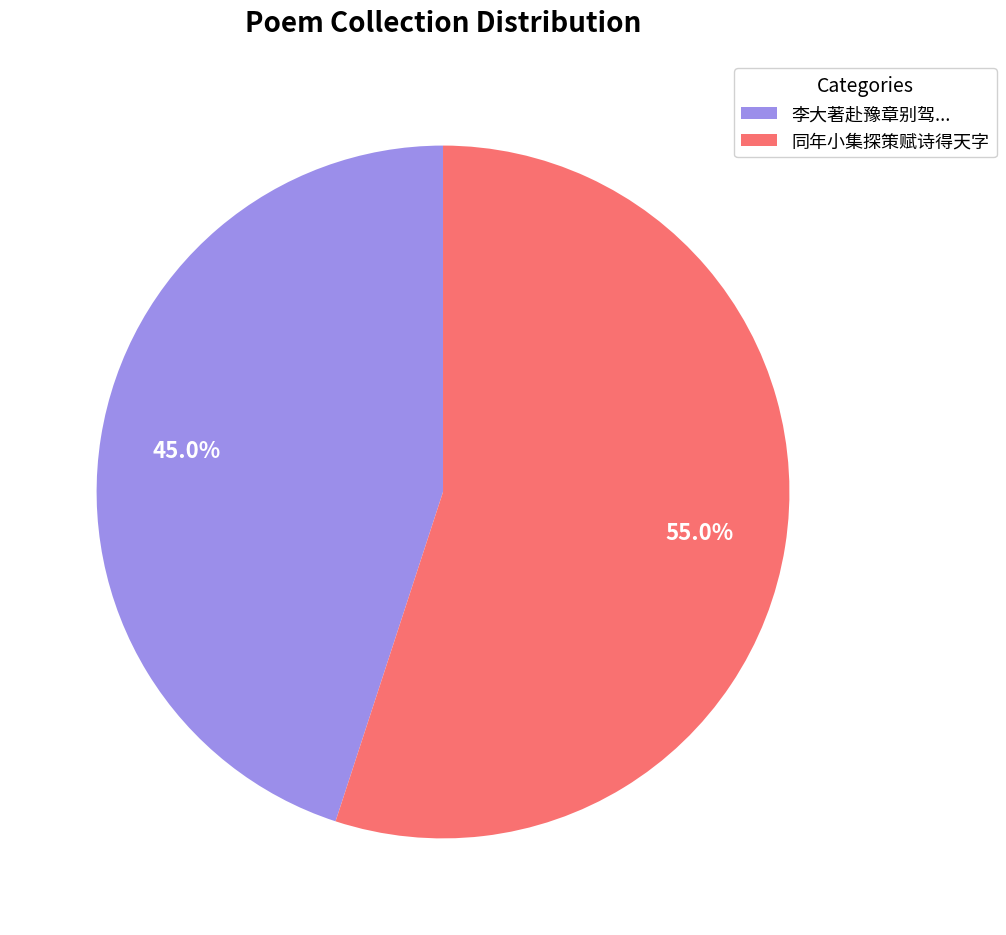

What percentage is NOT represented by 同年小集探策赋诗得天字?

45.0%